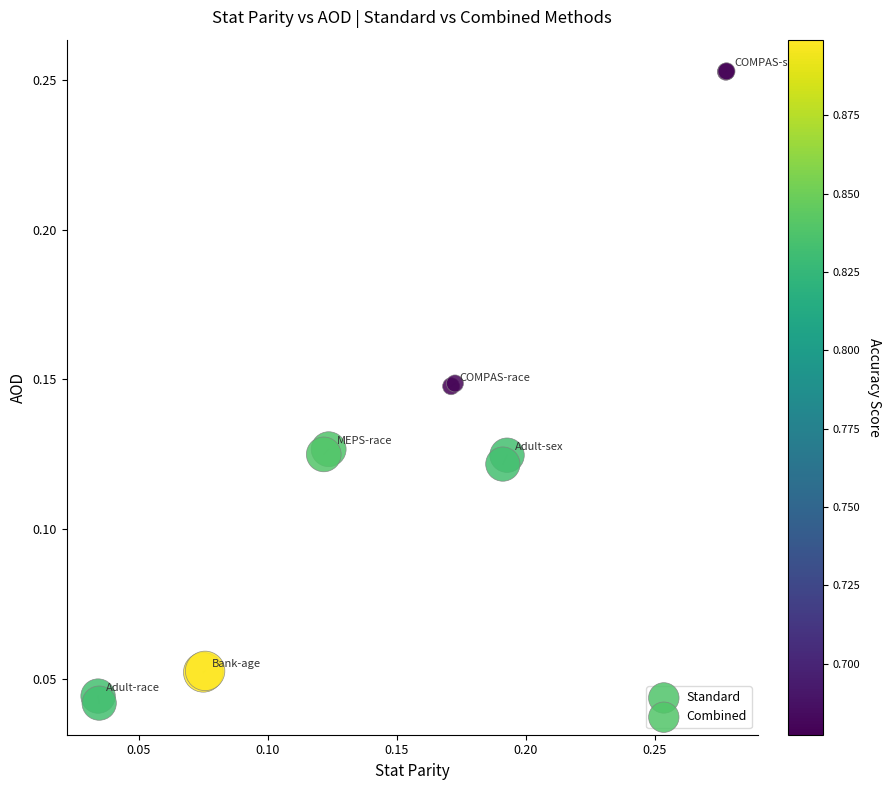

Which series has the largest Y range (max minus min)?

Combined